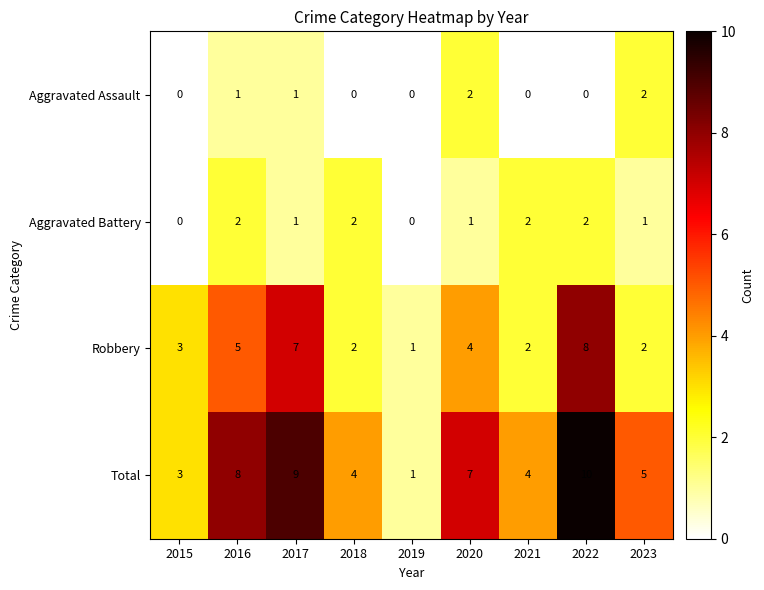

What is the sum of the Aggravated Battery values at 2022 and 2020?

3